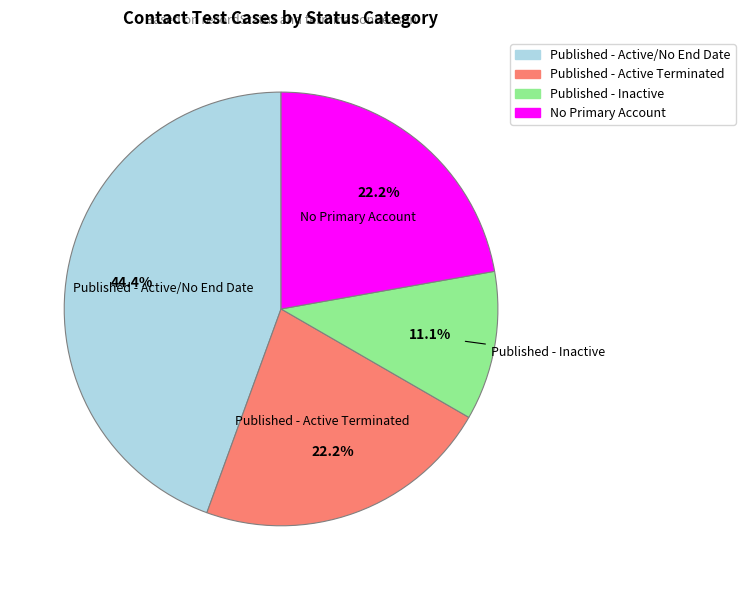

Count the number of slices in the pie.

4